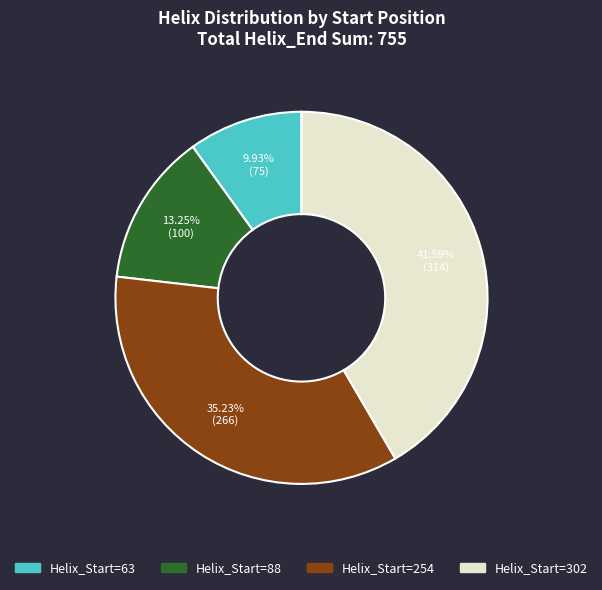

Is there a majority slice in this chart?

No